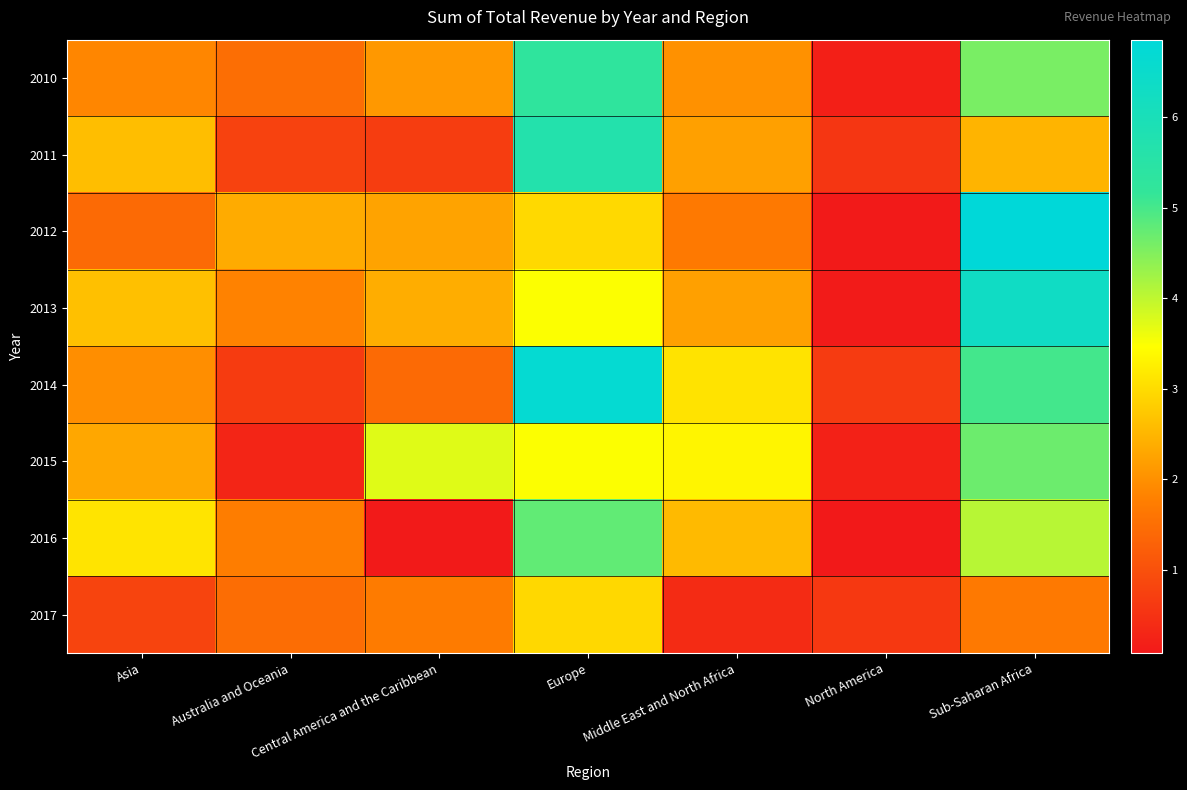

Reading left to right, extract all data points from this chart.

2010: Asia=18740403.2	Australia and Oceania=14999400.2	Central America and the Caribbean=21104163.2	Europe=52754246.8	Middle East and North Africa=20198851.2	North America=1944268.4	Sub-Saharan Africa=45720874.9
2011: Asia=26193645.5	Australia and Oceania=7547770.0	Central America and the Caribbean=6755623.7	Europe=56843358.3	Middle East and North Africa=22191752.6	North America=5535901.1	Sub-Saharan Africa=24859915.4
2012: Asia=14308206.2	Australia and Oceania=23621757.6	Central America and the Caribbean=22515322.4	Europe=29705424.8	Middle East and North Africa=16666374.6	North America=971450.3	Sub-Saharan Africa=68602862.2
2013: Asia=26465090.9	Australia and Oceania=18144258.1	Central America and the Caribbean=23879975.9	Europe=34942006.6	Middle East and North Africa=22116267.1	North America=1150128.8	Sub-Saharan Africa=63099602.4
2014: Asia=19721355.3	Australia and Oceania=6565213.2	Central America and the Caribbean=14351185.7	Europe=66825834.6	Middle East and North Africa=31001609.6	North America=6371202.5	Sub-Saharan Africa=50239381.5
2015: Asia=23128824.7	Australia and Oceania=2766414.9	Central America and the Caribbean=37257134.1	Europe=34848395.6	Middle East and North Africa=33466110.7	North America=2205758.8	Sub-Saharan Africa=46815022.8
2016: Asia=31145505.4	Australia and Oceania=17351559.2	Central America and the Caribbean=960699.8	Europe=47674540.8	Middle East and North Africa=25624200.7	North America=761150.2	Sub-Saharan Africa=40604775.7
2017: Asia=7971778.4	Australia and Oceania=14693199.5	Central America and the Caribbean=17173505.7	Europe=29573655.4	Middle East and North Africa=3841369.3	North America=6021738.9	Sub-Saharan Africa=16781815.2